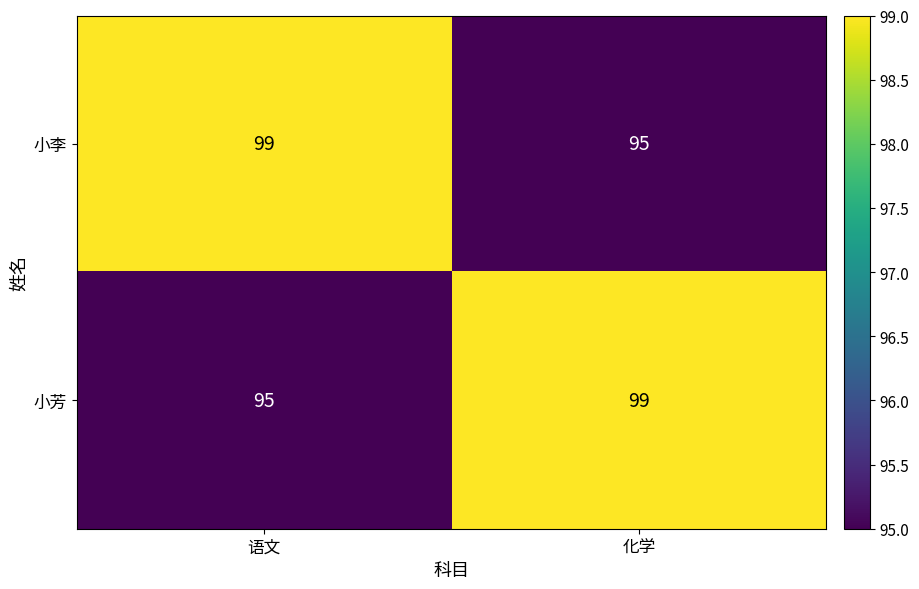

What is the difference between the highest and lowest values at 语文?

4